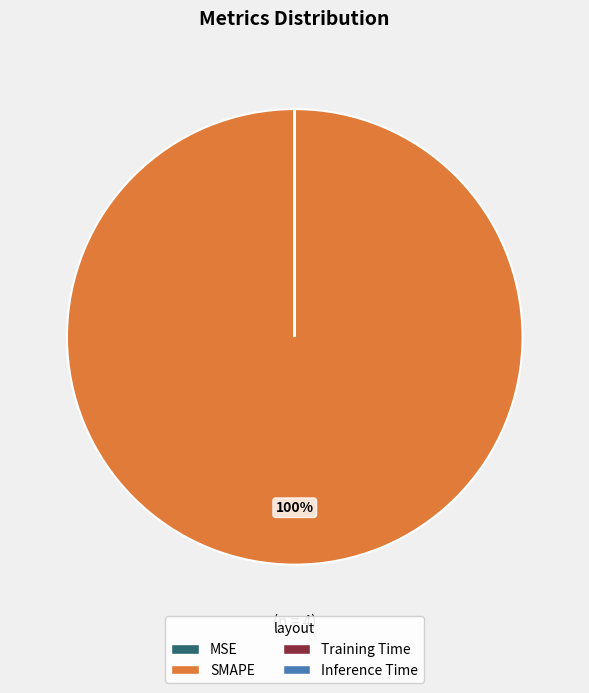

Does SMAPE represent more than half of the total?

Yes